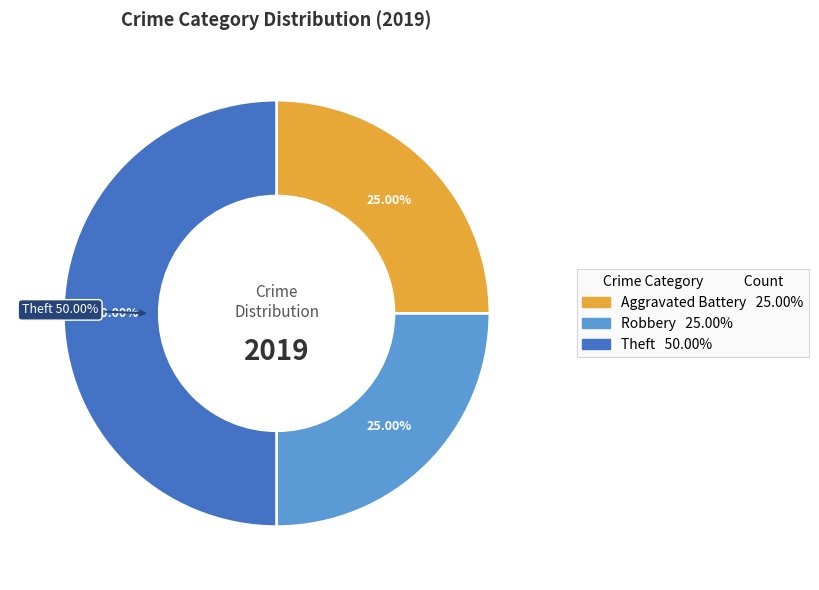

What percentage is the Theft slice, to the nearest percent?

50%